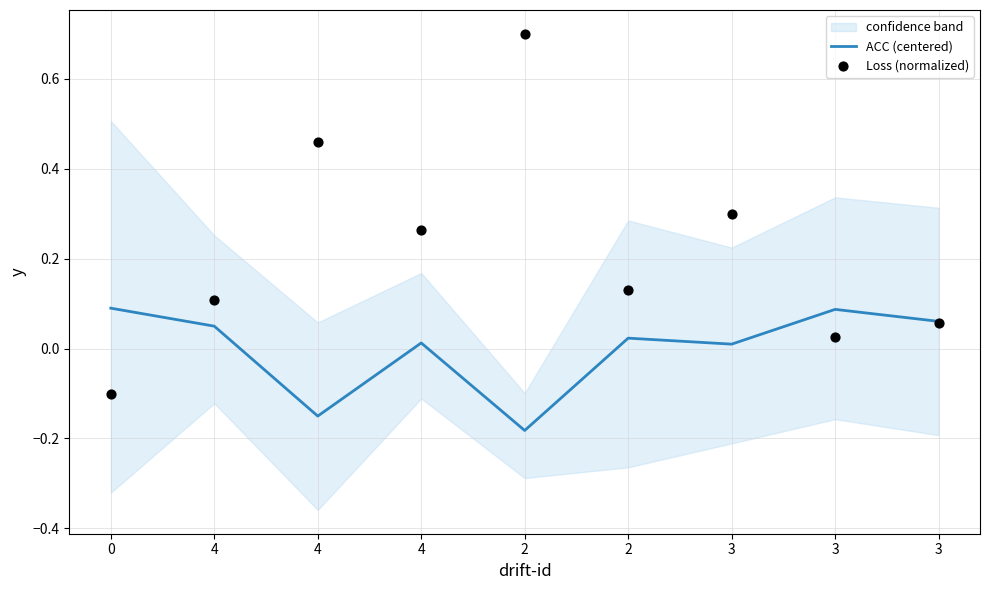

Is the value of ACC (centered) at 2 greater than the value of Loss (normalized) at 0?

No